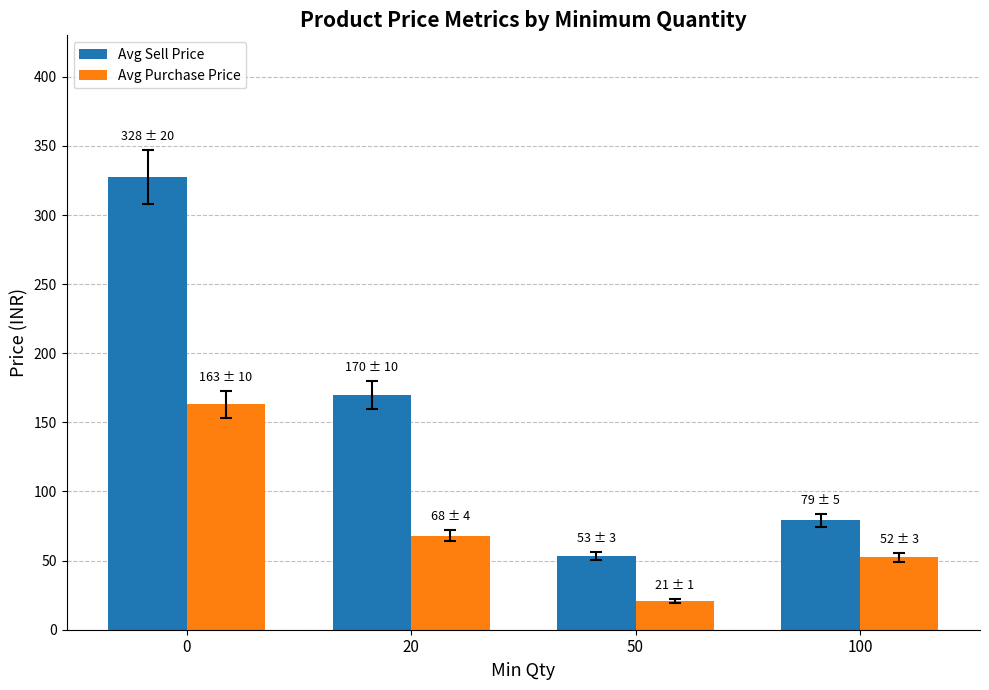

What is the minimum value for Avg Purchase Price?

20.8